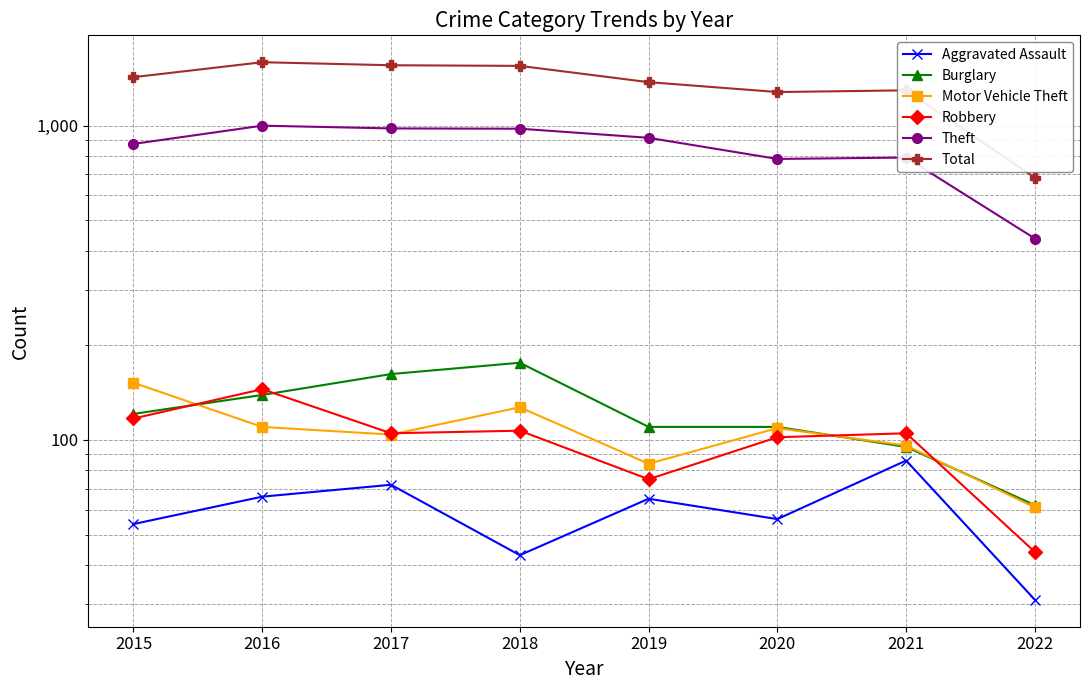

Rank the categories by Total value from highest to lowest.

2016, 2017, 2018, 2015, 2019, 2021, 2020, 2022